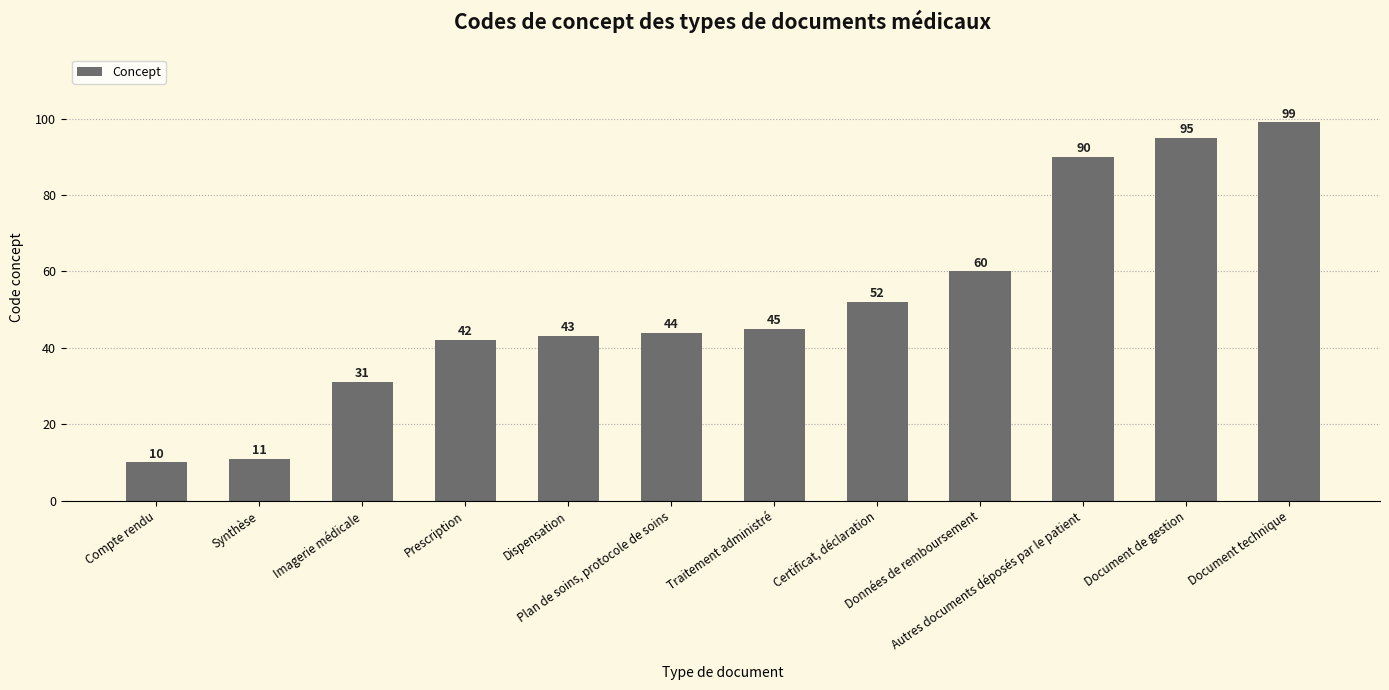

What is the difference between the second highest and minimum values?

85